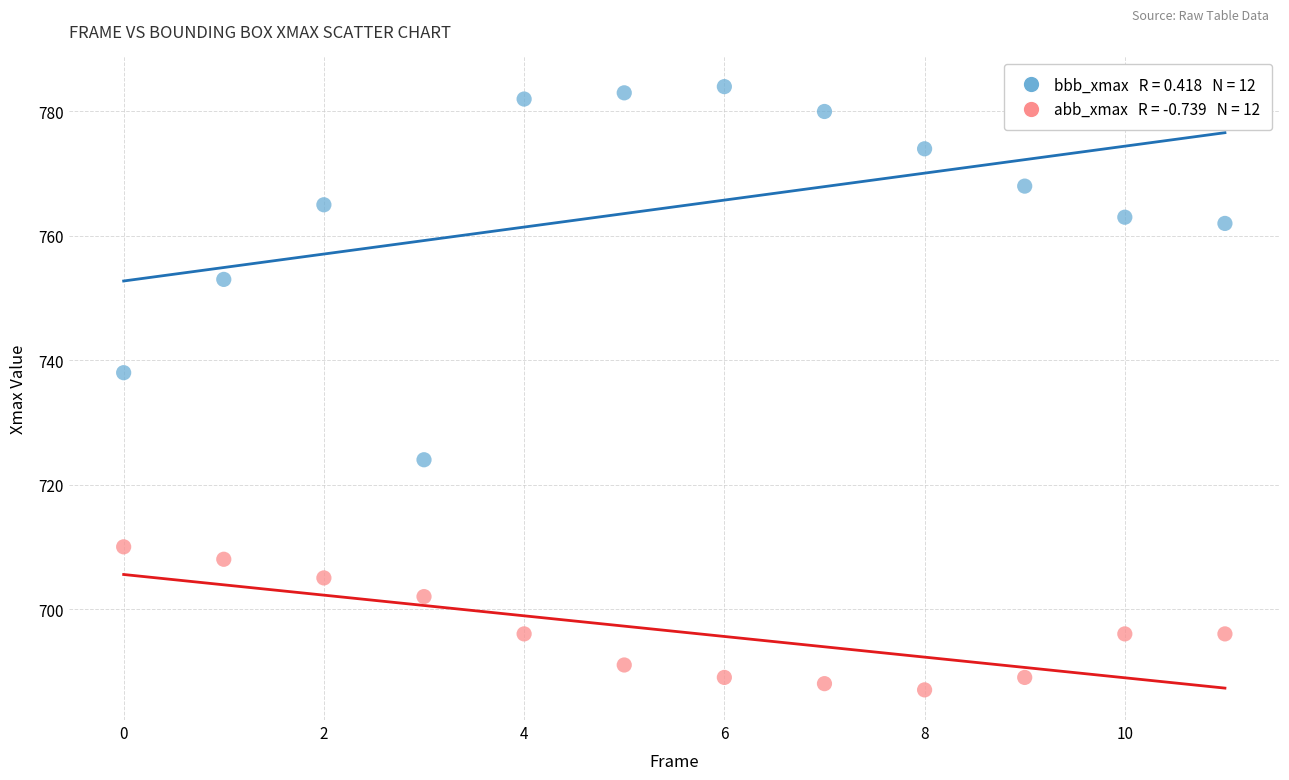

Across all series, what Y value is closest to 735?

738